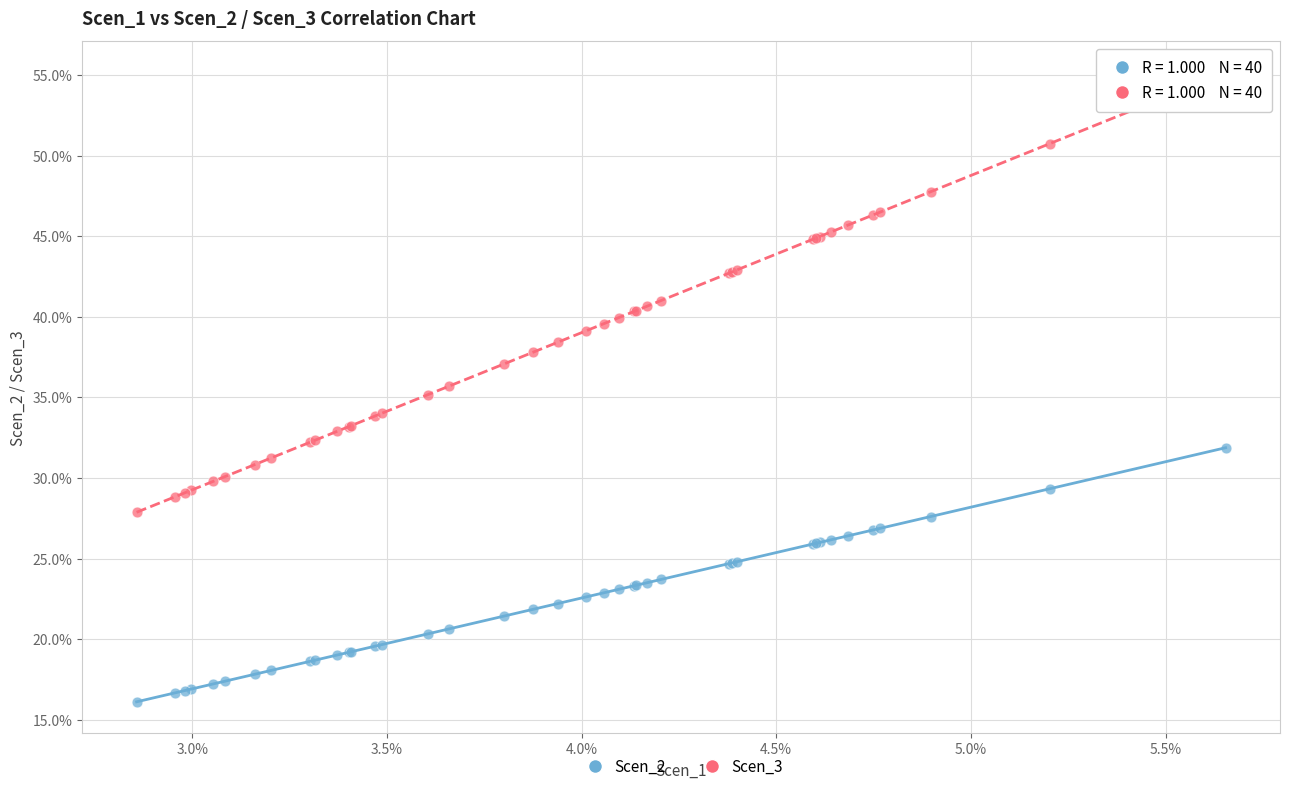

Which series contains the lowest Y value?

Scen_2